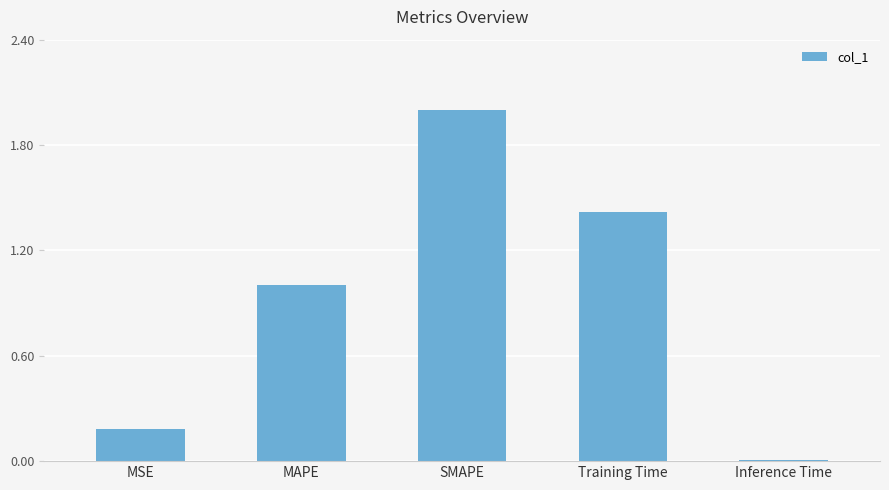

Which category has the lowest value across all series?

Inference Time